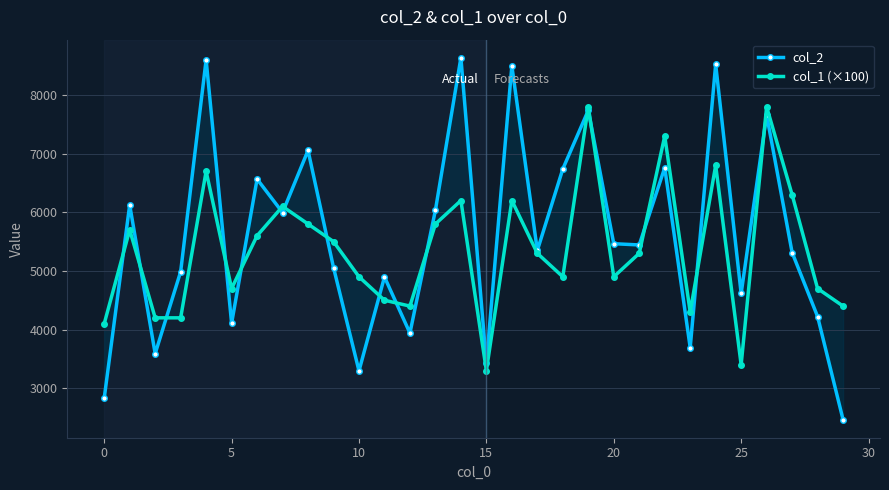

What are all the series names shown in the legend?

col_2, col_1 (×100)